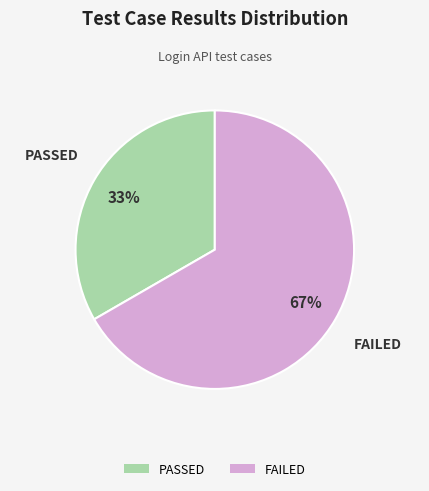

To the nearest percent, what is the average slice percentage?

50%